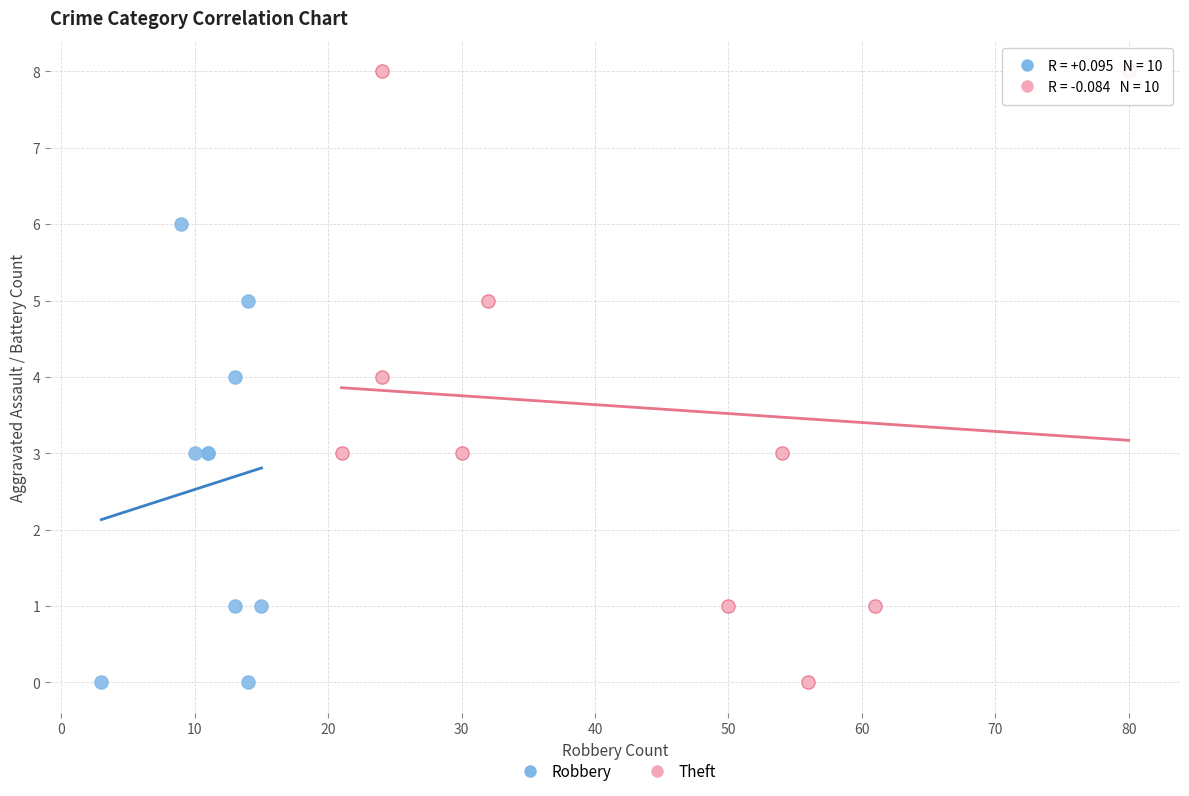

What are all the series names shown in the legend?

Robbery, Theft